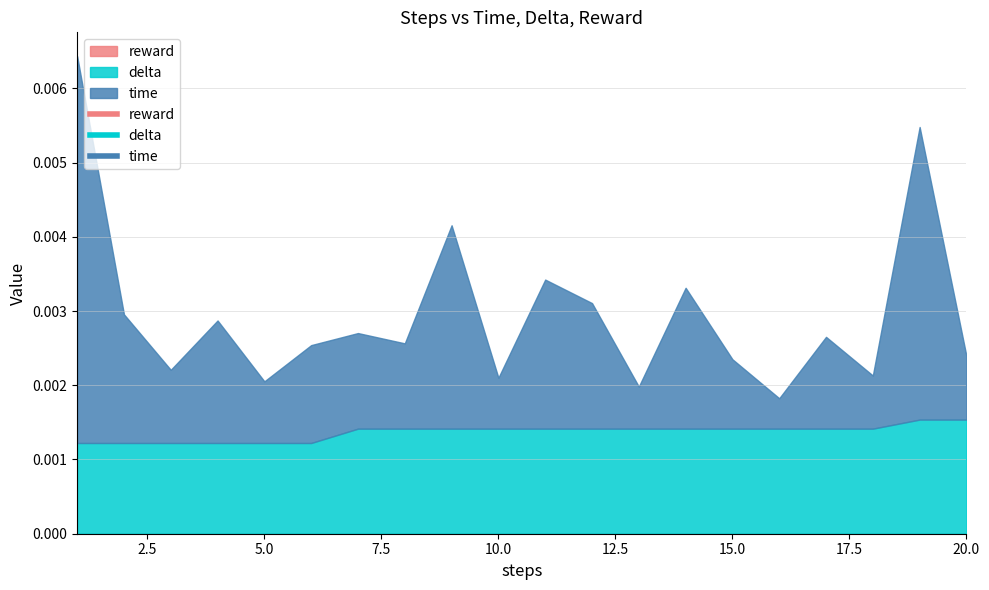

True or false: time and delta intersect in this chart.

False